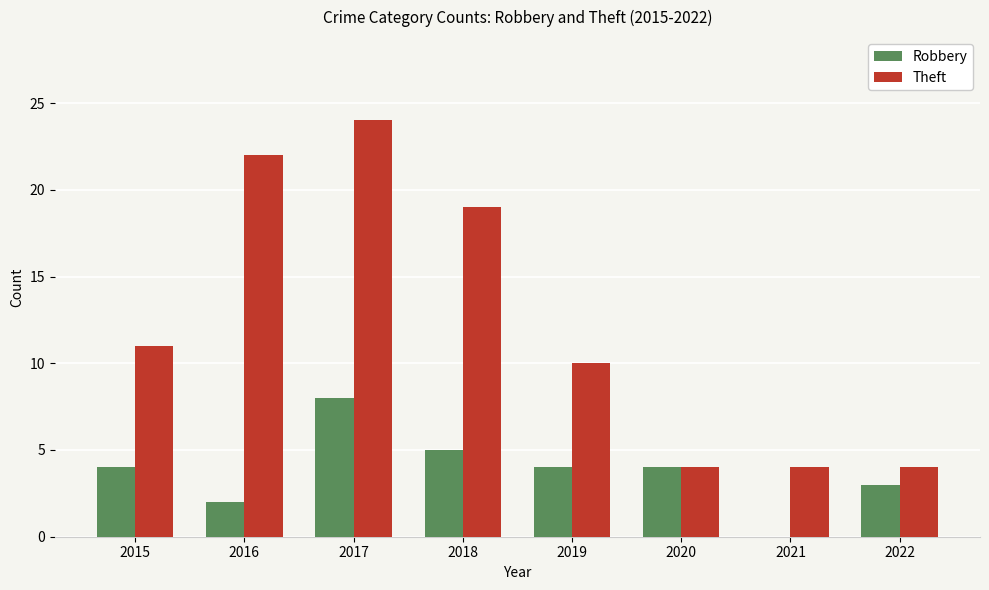

Is the value of Robbery at 2022 greater than the value of Theft at 2016?

No